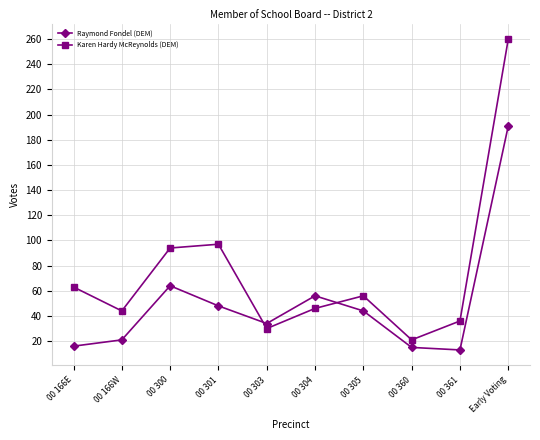

Where is Raymond Fondel (DEM) nearest to the value 102?

00 300